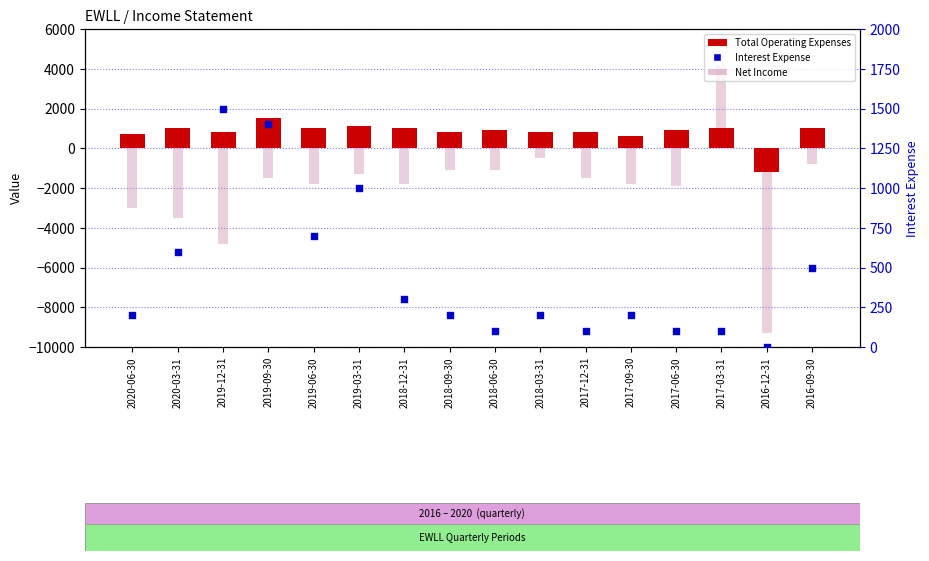

What is the total value across all series at 2020-03-31?

-1900